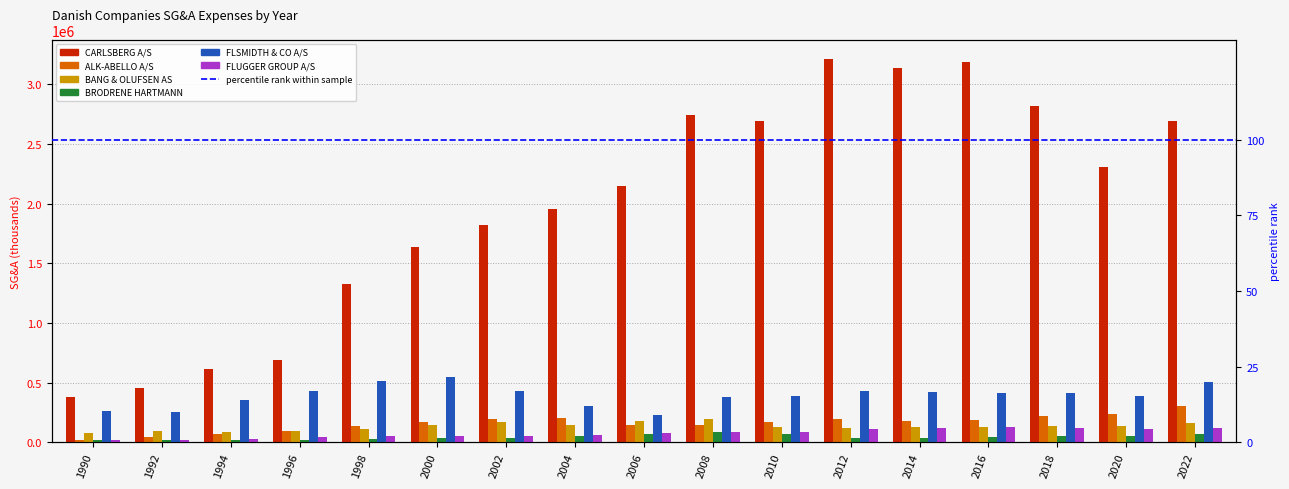

Reading left to right, what are all the values shown in this chart?

CARLSBERG A/S: 1990=380590	1992=460101	1994=611647	1996=691894	1998=1326648	2000=1641250	2002=1822112	2004=1952638	2006=2146395	2008=2742935	2010=2689507	2012=3213680	2014=3138208	2016=3189098	2018=2817114	2020=2310692	2022=2692180
ALK-ABELLO A/S: 1990=23750	1992=42883	1994=69123	1996=92964	1998=134542	2000=174312	2002=199782	2004=206559	2006=150020	2008=148332	2010=168934	2012=195498	2014=178269	2016=190006	2018=223499	2020=238737	2022=302134
BANG & OLUFSEN AS: 1990=79695	1992=94504	1994=87810	1996=92731	1998=113638	2000=144112	2002=175460	2004=150447	2006=183335	2008=200691	2010=132836	2012=121416	2014=125727	2016=129467	2018=135241	2020=138371	2022=160412
BRODRENE HARTMANN: 1990=17409	1992=20068	1994=22743	1996=23947	1998=33283	2000=35596	2002=40015	2004=53790	2006=73720	2008=88268	2010=68329	2012=41627	2014=41023	2016=45496	2018=52008	2020=52700	2022=67263
FLSMIDTH & CO A/S: 1990=265454	1992=252786	1994=357622	1996=429910	1998=514699	2000=545274	2002=427554	2004=307689	2006=231934	2008=380352	2010=389476	2012=430957	2014=424495	2016=416191	2018=414360	2020=392364	2022=509742
FLUGGER GROUP A/S: 1990=17459	1992=19712	1994=26700	1996=43933	1998=55544	2000=57011	2002=57097	2004=59672	2006=75382	2008=91247	2010=90805	2012=116144	2014=120949	2016=125848	2018=122688	2020=116886	2022=120666